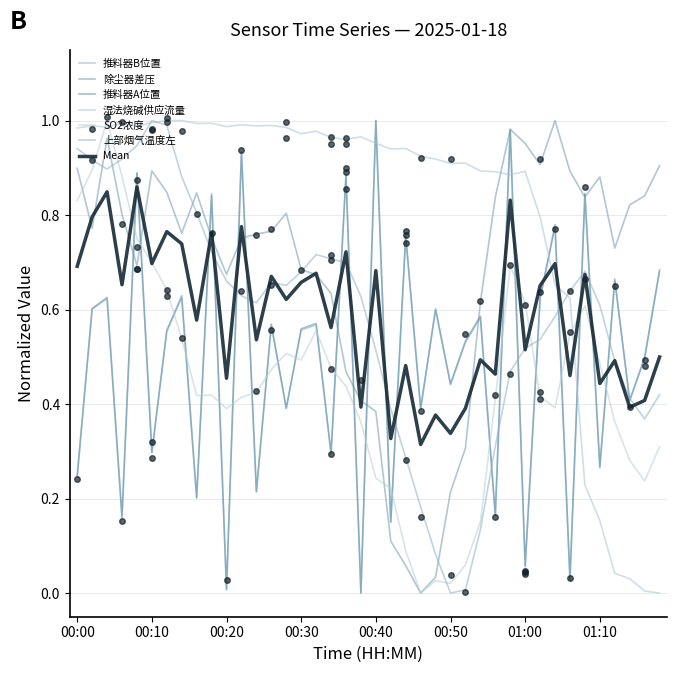

Which series has the largest total across all categories?

湿法烧碱供应流量